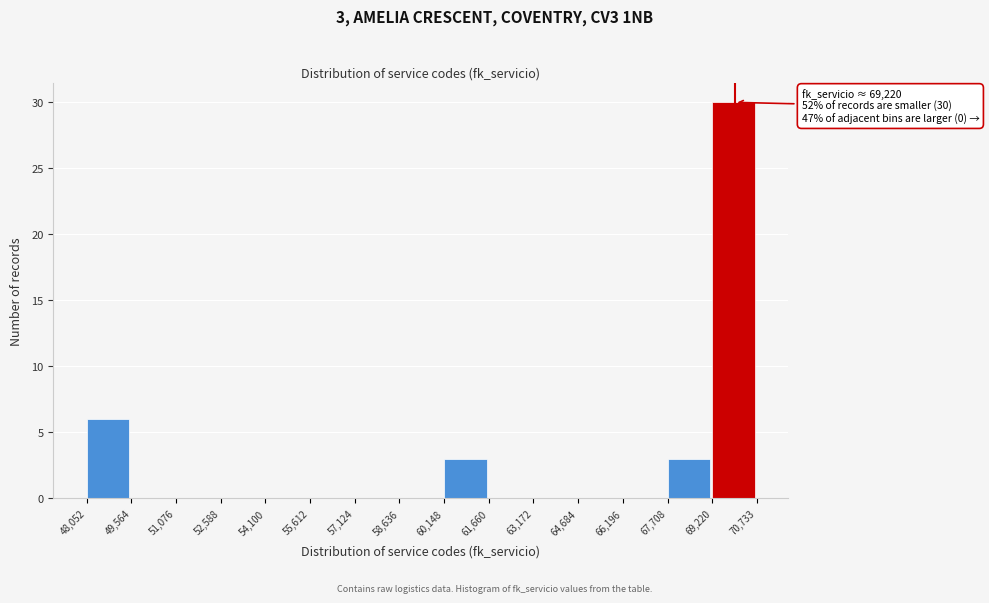

Over which range of the x-axis is the bar tallest?

69,220 to 70,733